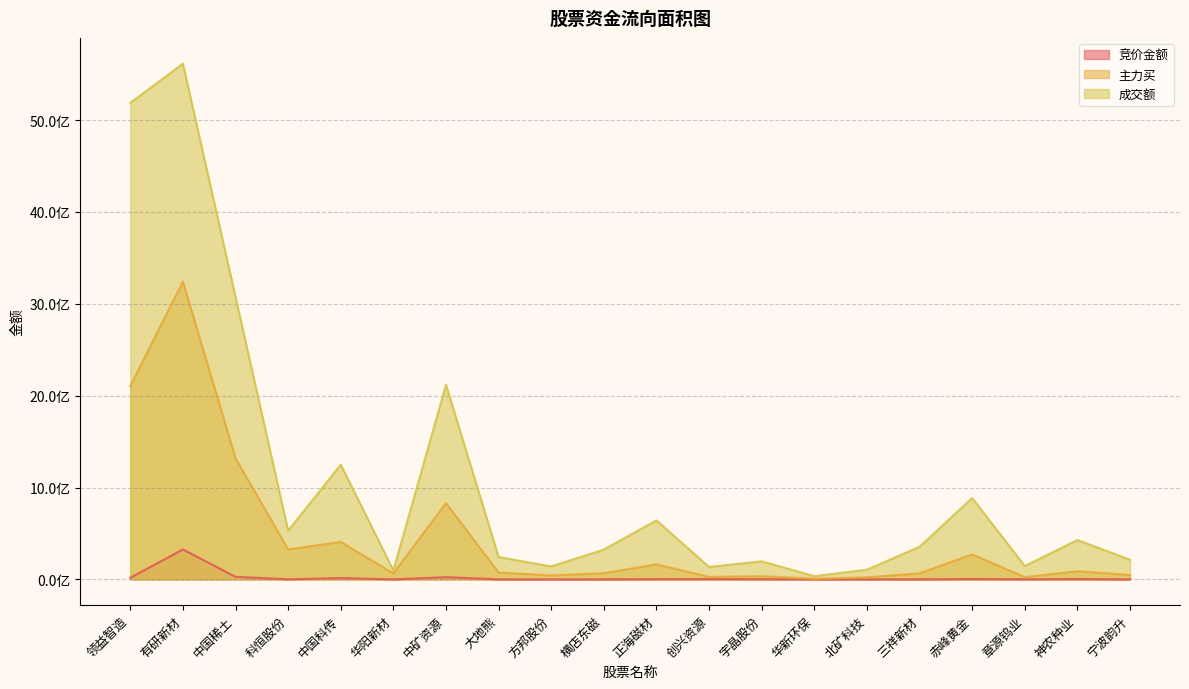

True or false: 竞价金额 has a value of 2216100 at 宇晶股份.

True